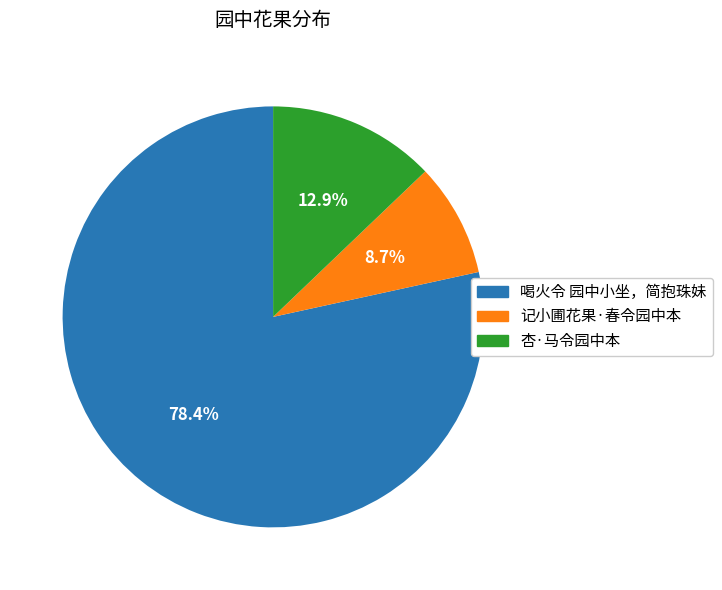

Approximately how many times larger is the value at 记小圃花果·春令园中本 compared to 杏·马令园中本?

0.7